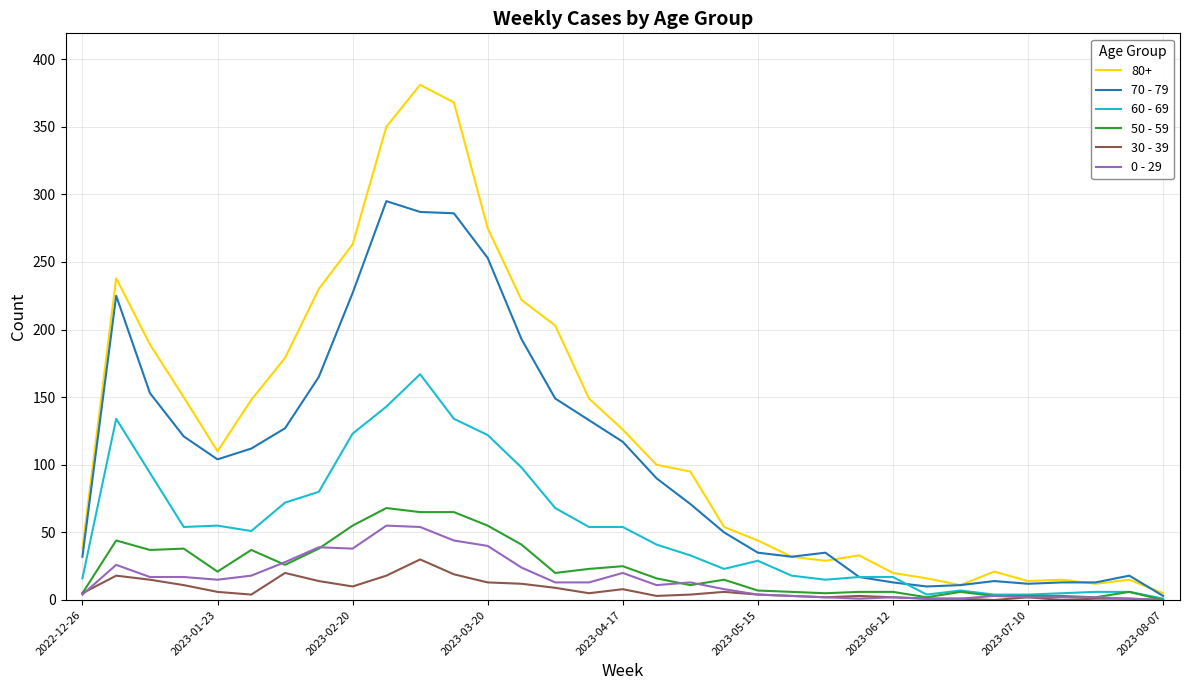

What are all the series names shown in the legend?

80+, 70 - 79, 60 - 69, 50 - 59, 30 - 39, 0 - 29